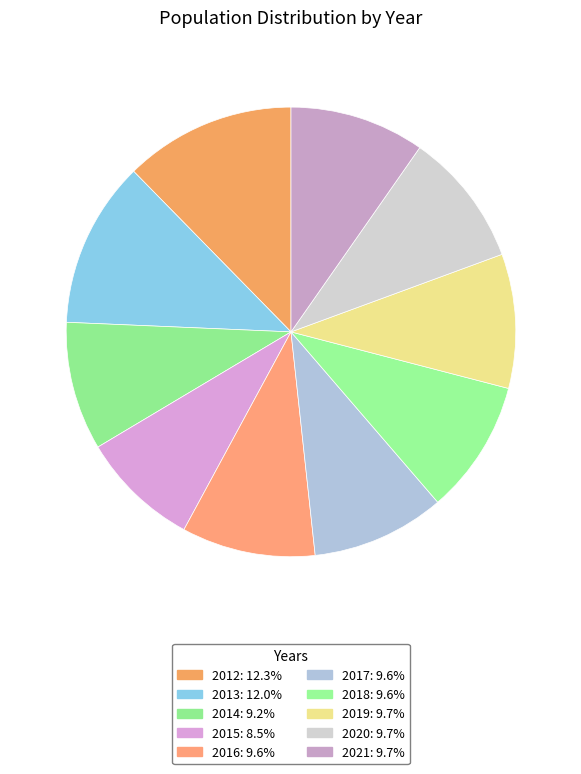

Count the number of slices in the pie.

10